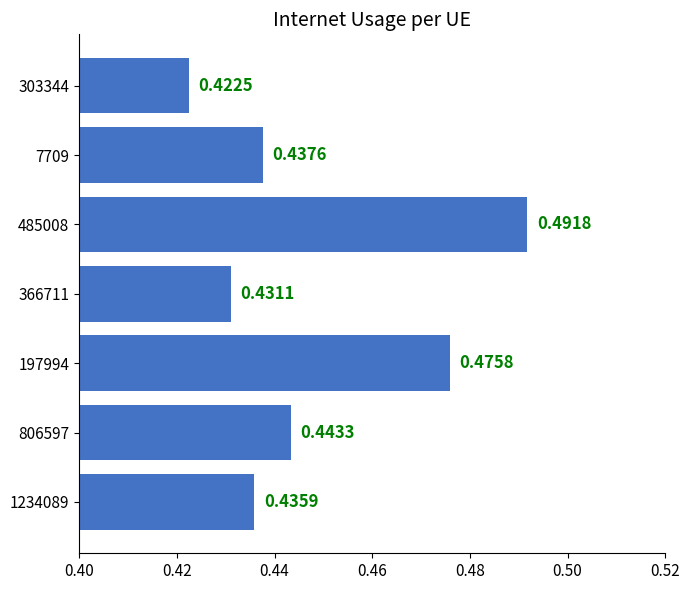

What is the sum of the values at 303344 and 1234089?

0.9